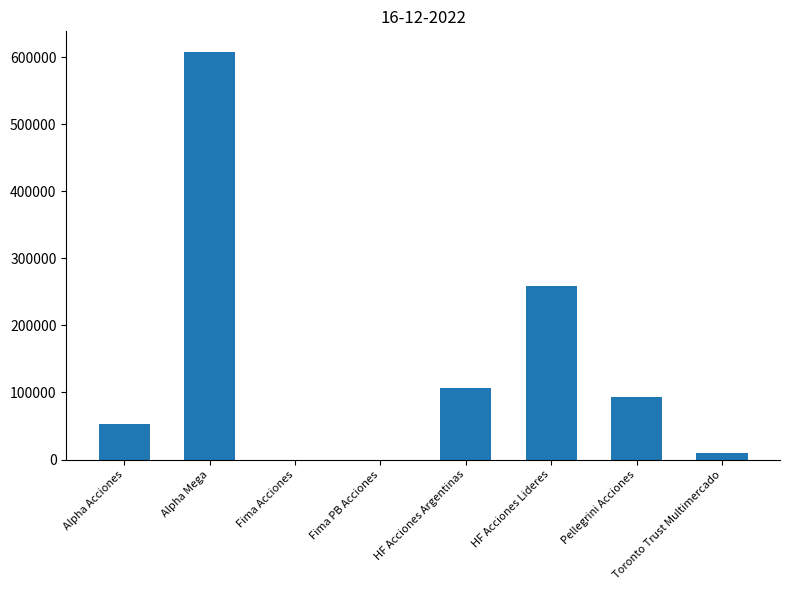

Are the bars horizontal?

No